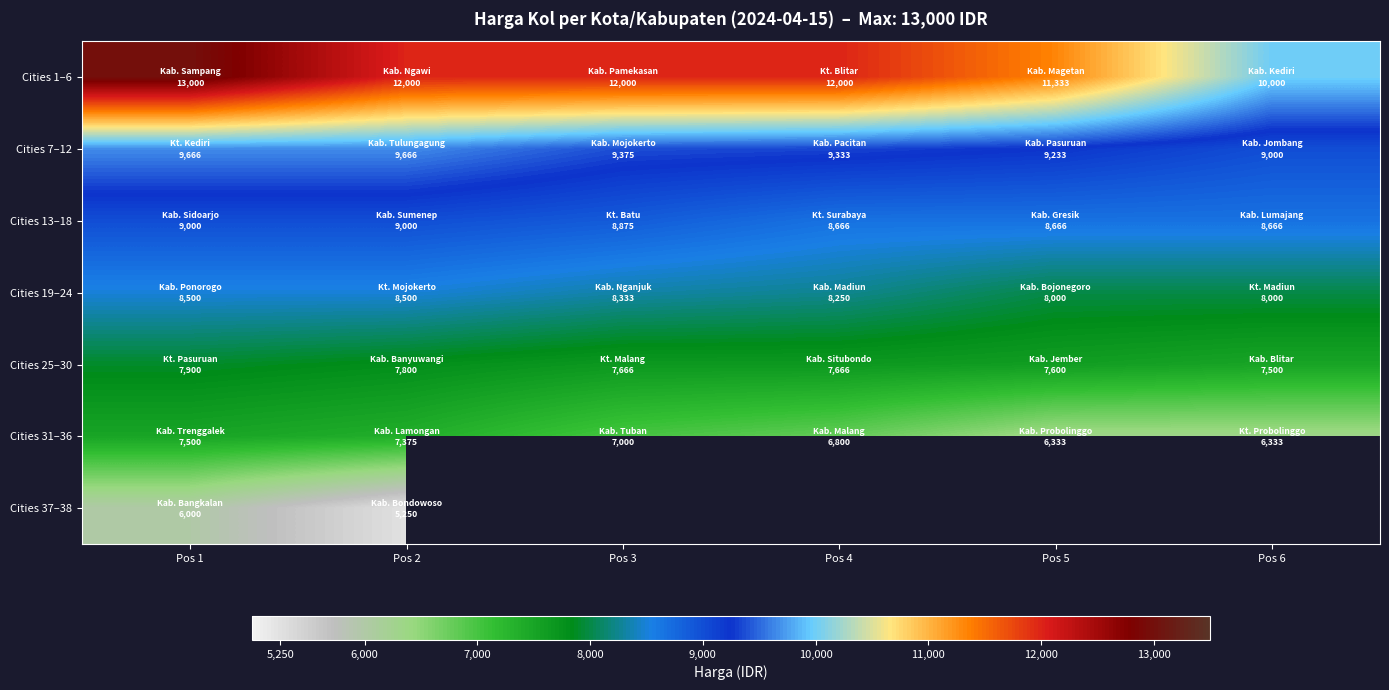

Which category has the highest value across all series?

Pos 1